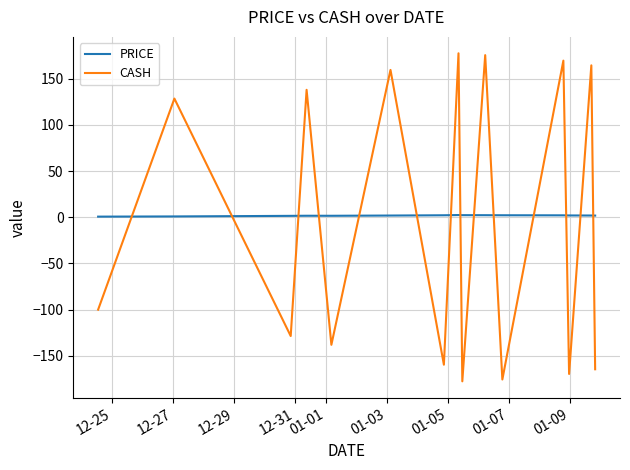

List the series in order of their peak value, lowest first.

PRICE, CASH